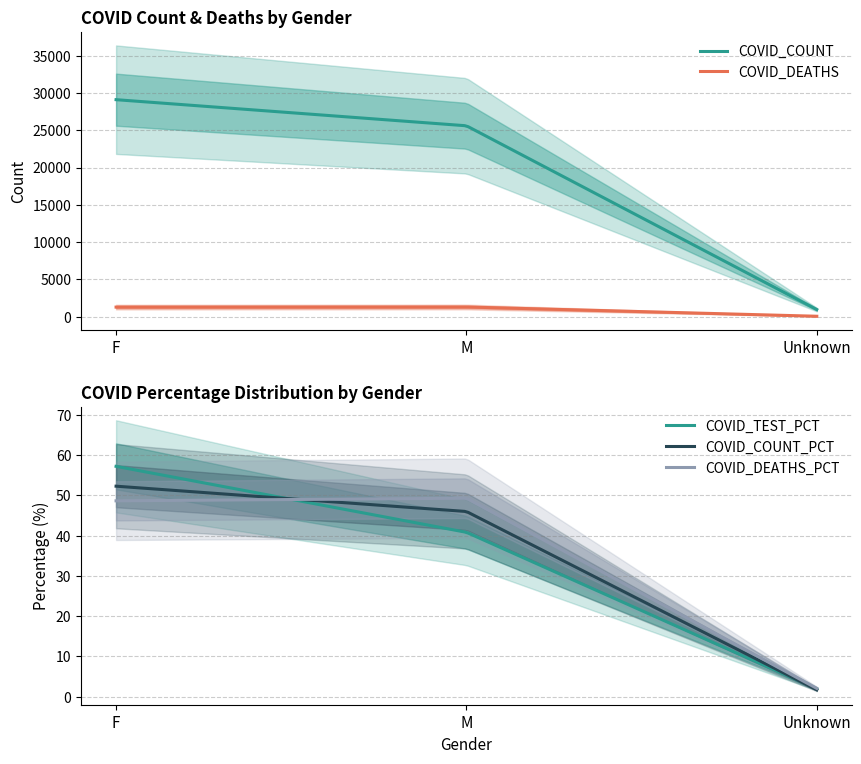

What is the average value of the COVID_DEATHS series?

978.9